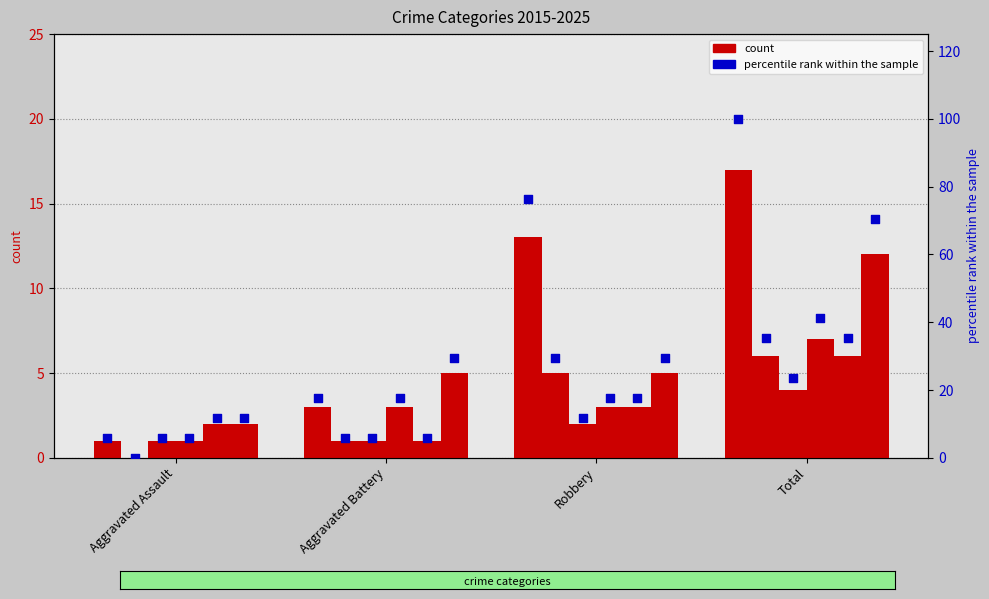

At which category is the sum across all series the highest?

Total